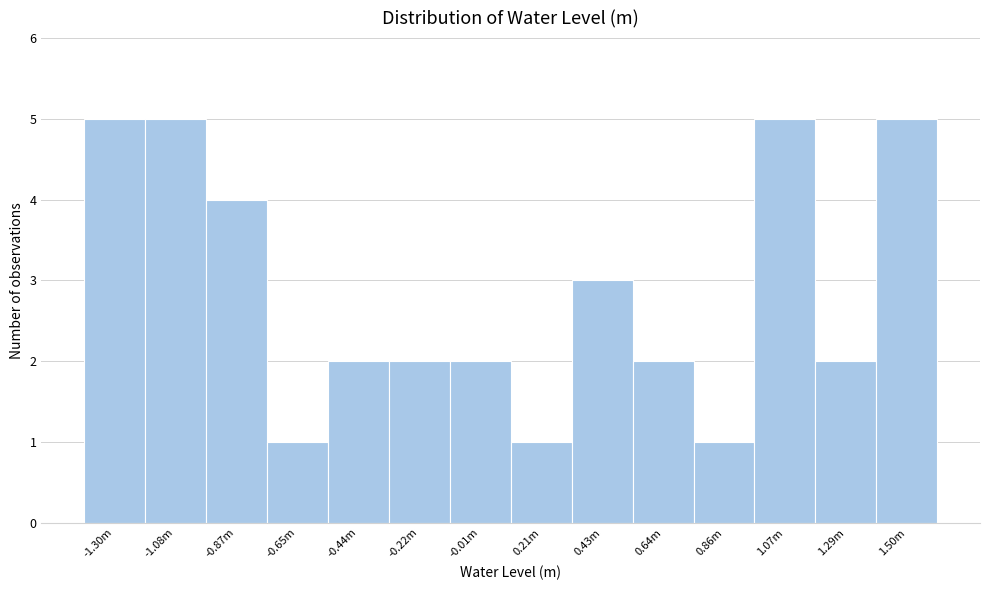

Reading left to right, list all the values displayed in this chart.

-1.30m=5	-1.08m=5	-0.87m=4	-0.65m=1	-0.44m=2	-0.22m=2	-0.01m=2	0.21m=1	0.43m=3	0.64m=2	0.86m=1	1.07m=5	1.29m=2	1.50m=5